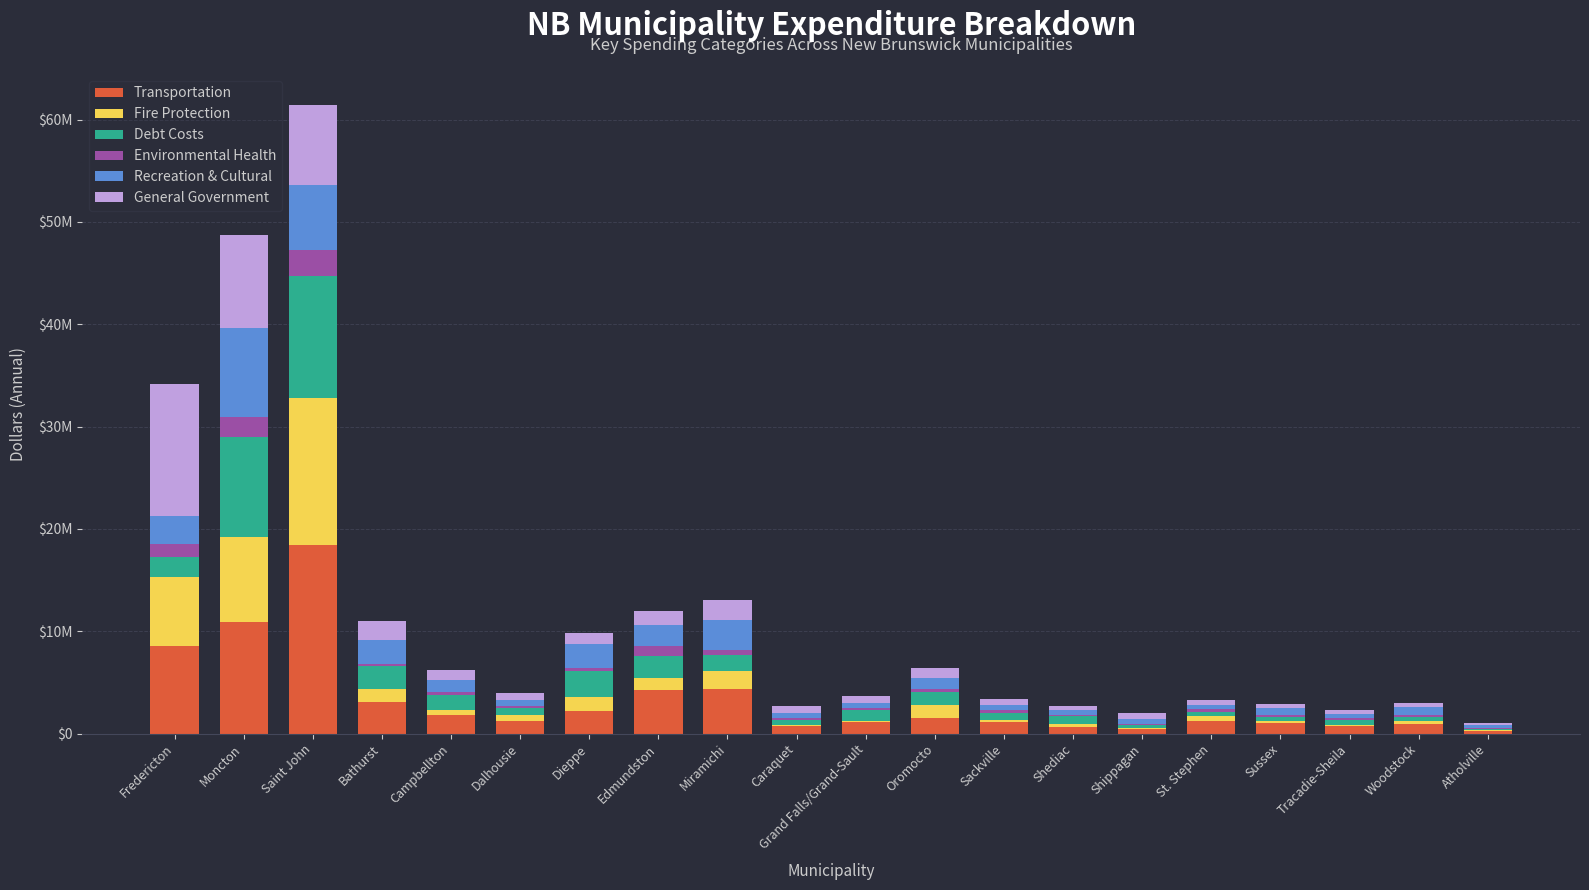

Where does the Transportation series first go above 1216704?

Fredericton